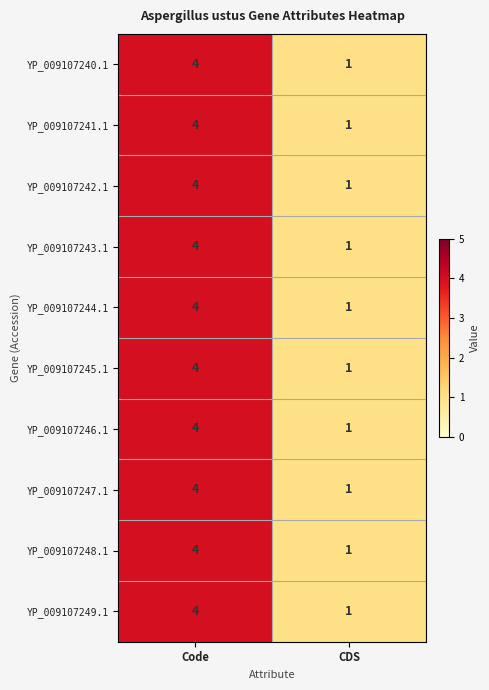

Reading left to right, transcribe all the data shown in this chart.

YP_009107240.1: Code=4	CDS=1
YP_009107241.1: Code=4	CDS=1
YP_009107242.1: Code=4	CDS=1
YP_009107243.1: Code=4	CDS=1
YP_009107244.1: Code=4	CDS=1
YP_009107245.1: Code=4	CDS=1
YP_009107246.1: Code=4	CDS=1
YP_009107247.1: Code=4	CDS=1
YP_009107248.1: Code=4	CDS=1
YP_009107249.1: Code=4	CDS=1